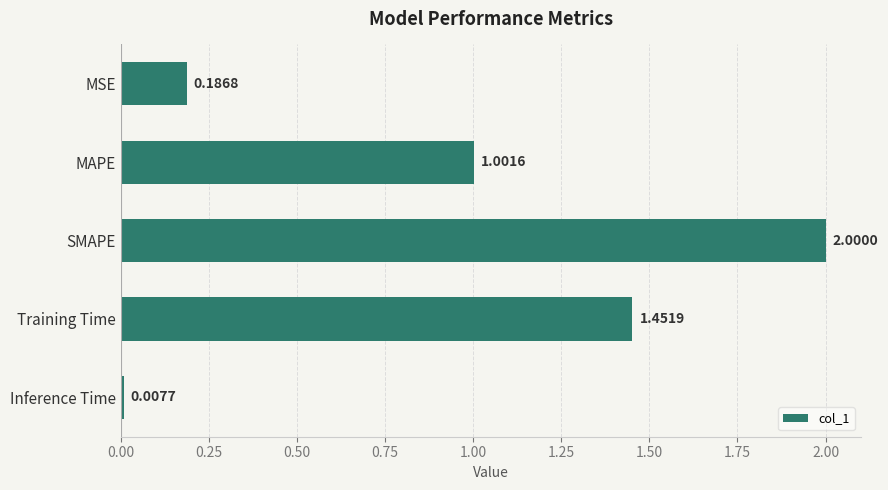

What is the label of the 3rd bar from the bottom?

SMAPE